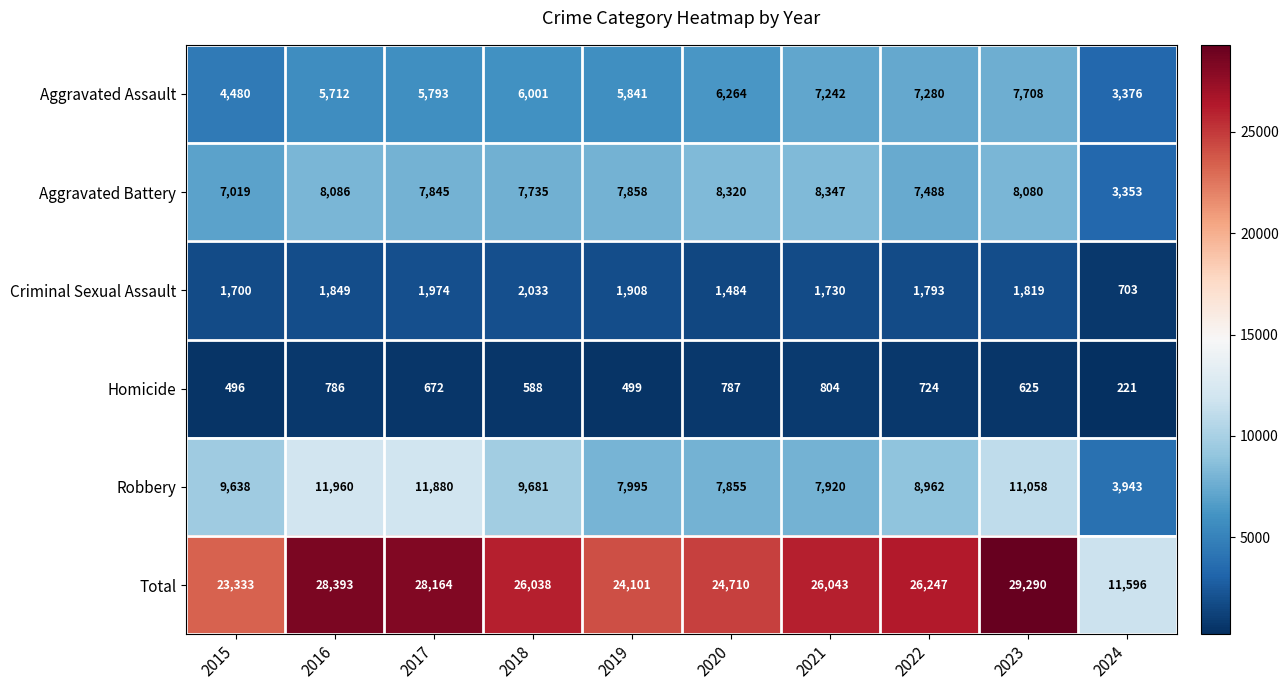

Which category has the lowest value across all series?

2024